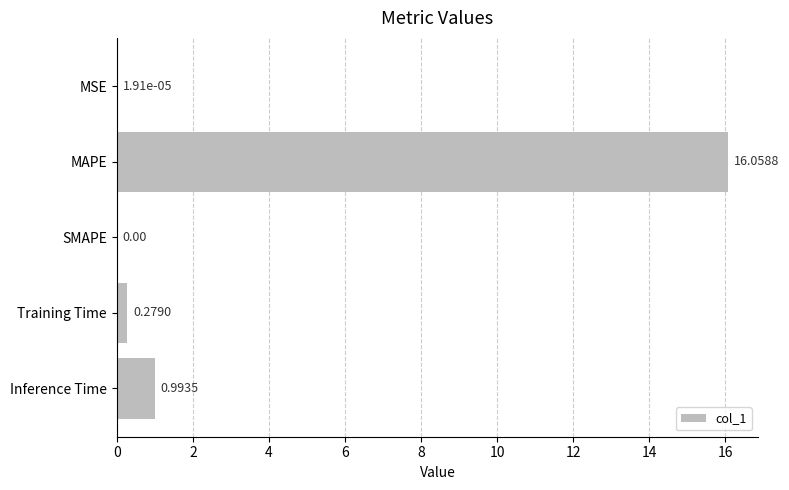

Which label corresponds to the largest value in the chart?

MAPE